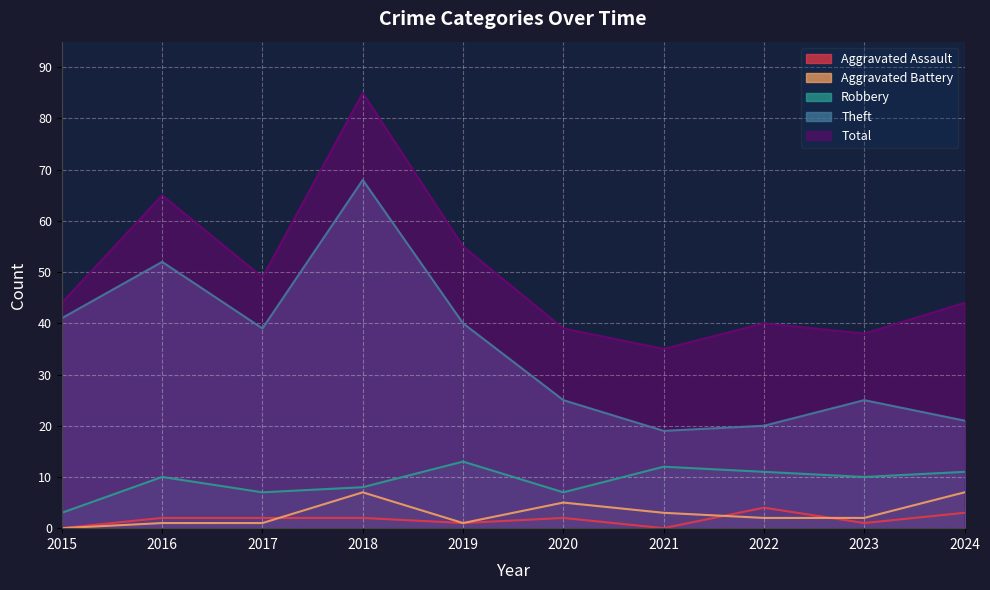

What is the total value across all series at 2019?

110